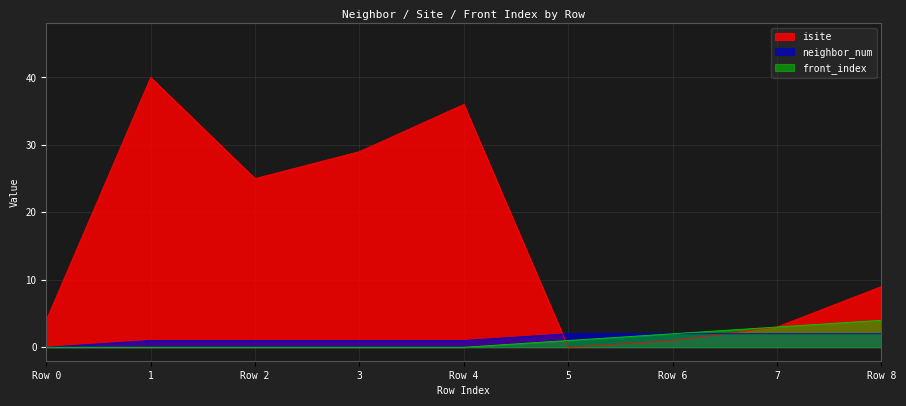

How many series are shown in this chart?

3